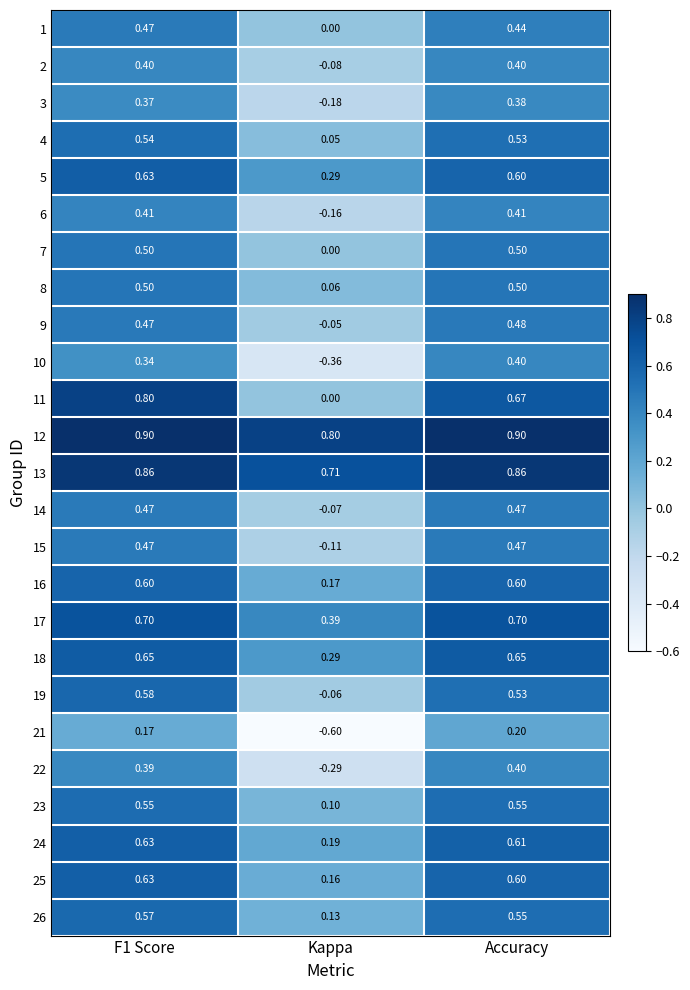

How many distinct data groups are displayed?

25